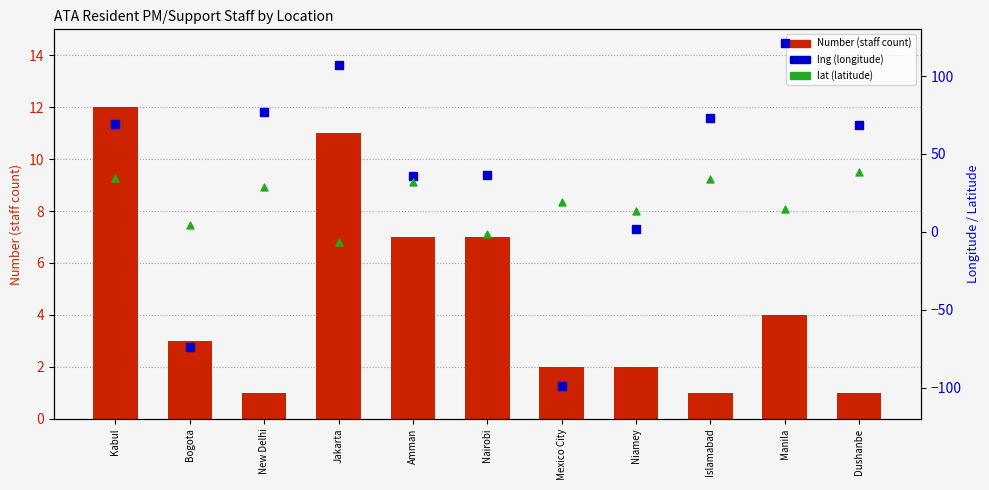

Which series has the largest total across all categories?

Longitude (lng)